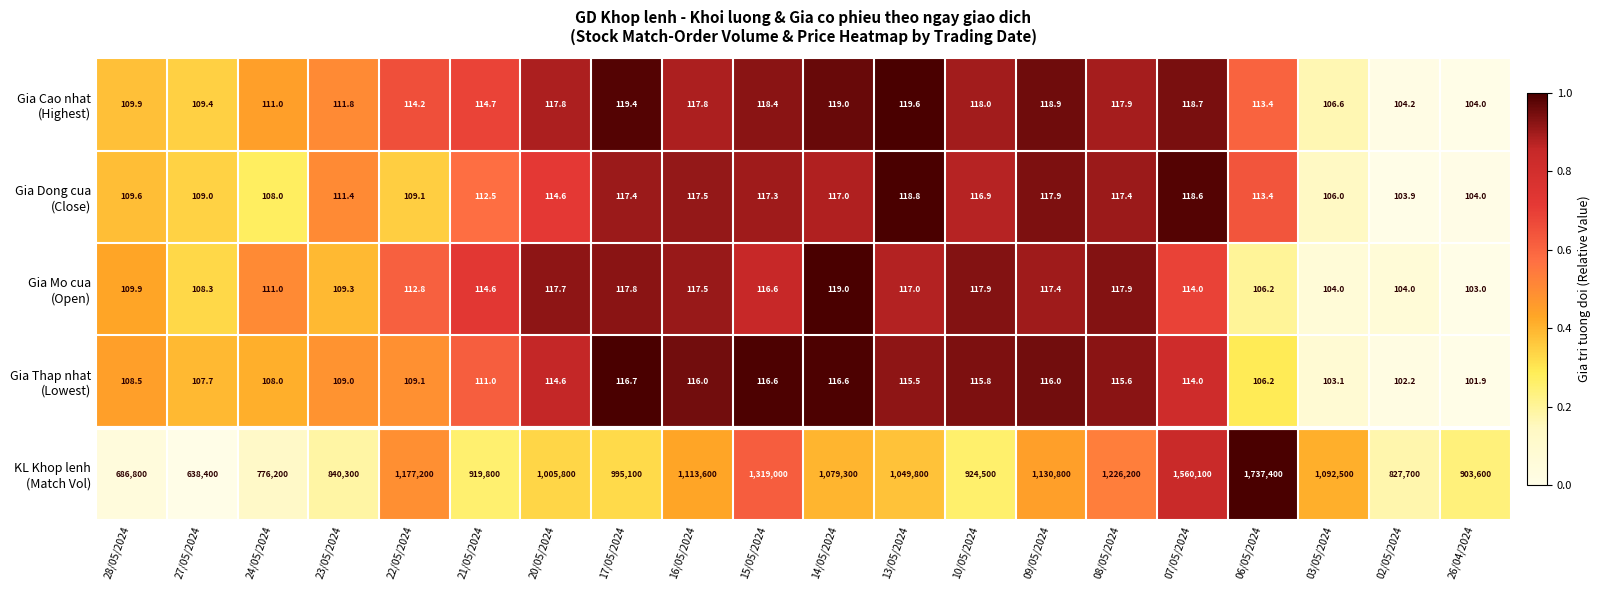

Count the number of categories in the chart.

20